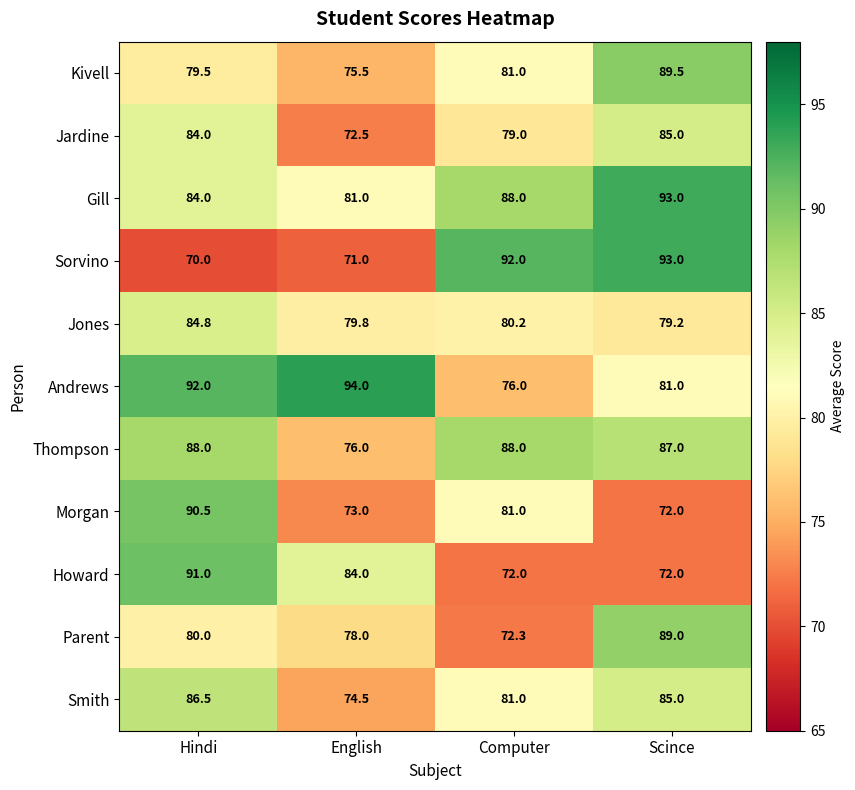

True or false: Howard has a value of 53.8 at English.

False